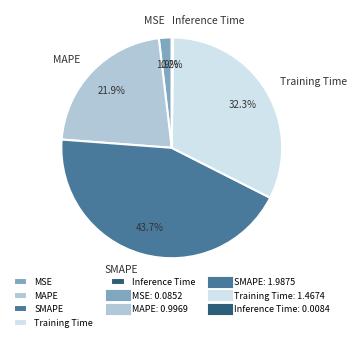

Do Training Time and MAPE together represent more than half of the pie?

Yes